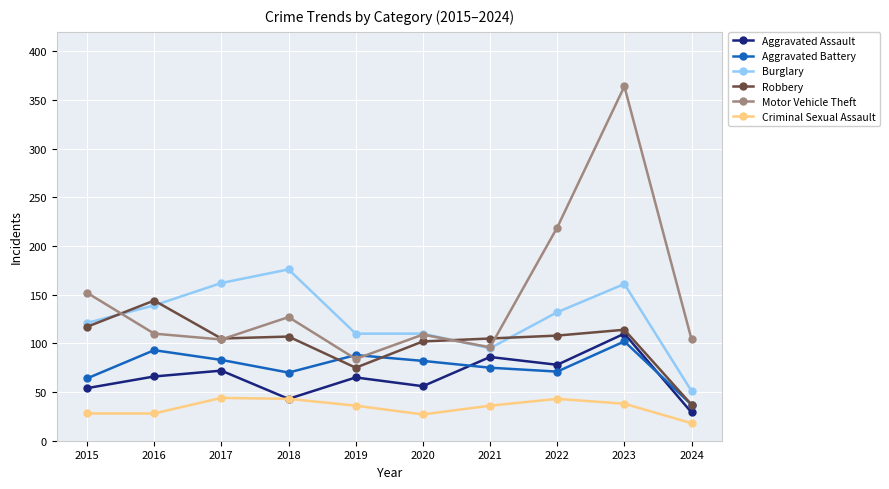

At which category does Aggravated Battery reach its first local peak?

2016